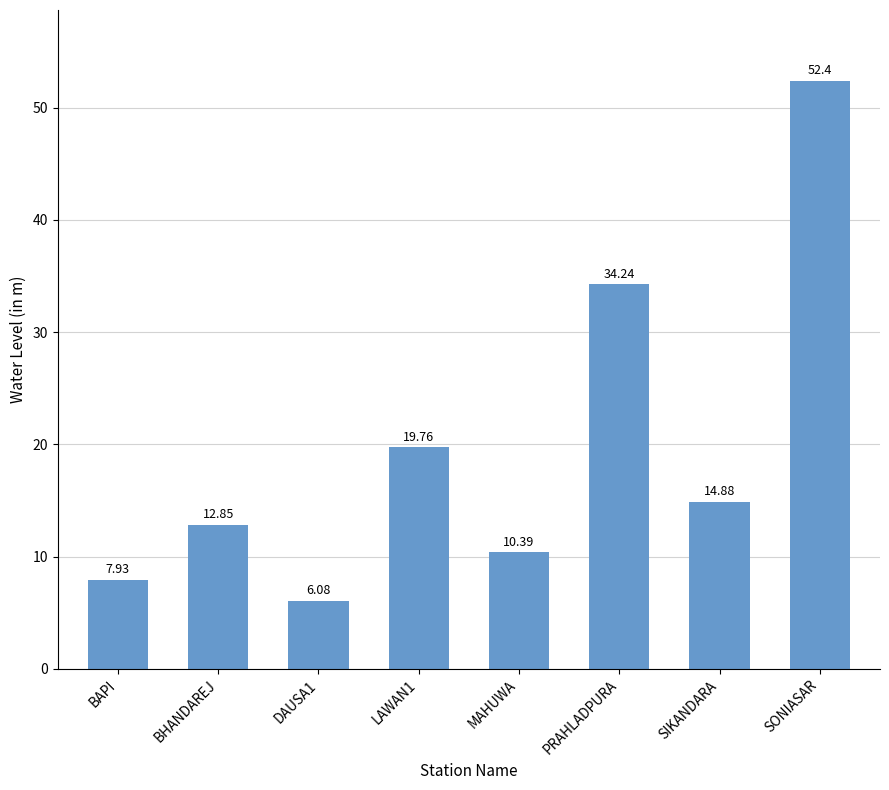

Which has a higher value, LAWAN1 or SIKANDARA?

LAWAN1